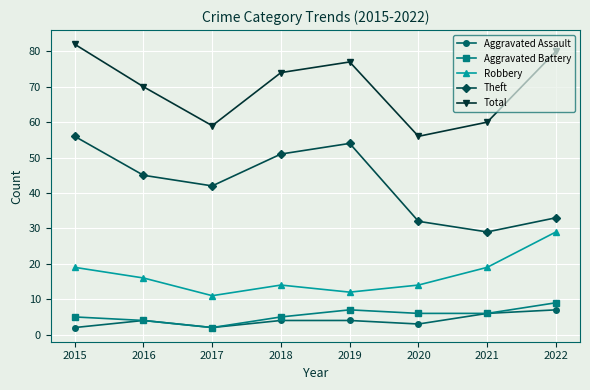

Is it true that Aggravated Assault equals 2 at 2017?

True